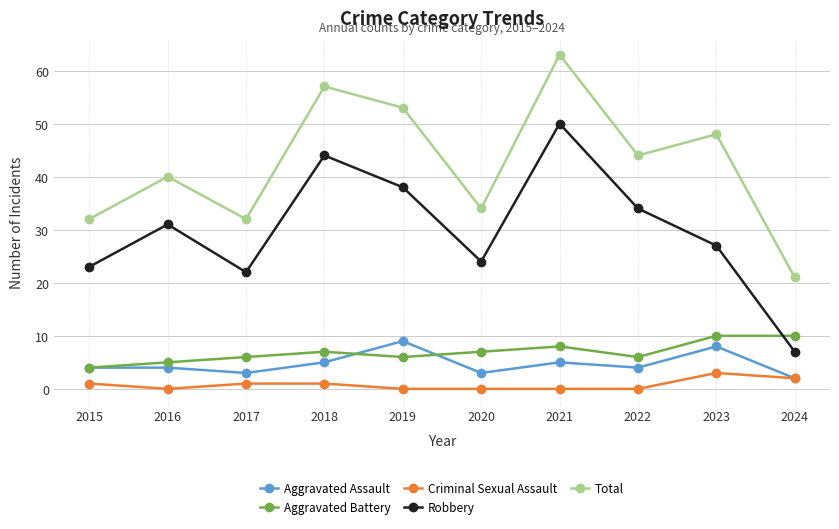

Reading left to right, list all the values displayed in this chart.

Aggravated Assault: 2015=4	2016=4	2017=3	2018=5	2019=9	2020=3	2021=5	2022=4	2023=8	2024=2
Aggravated Battery: 2015=4	2016=5	2017=6	2018=7	2019=6	2020=7	2021=8	2022=6	2023=10	2024=10
Criminal Sexual Assault: 2015=1	2016=0	2017=1	2018=1	2019=0	2020=0	2021=0	2022=0	2023=3	2024=2
Robbery: 2015=23	2016=31	2017=22	2018=44	2019=38	2020=24	2021=50	2022=34	2023=27	2024=7
Total: 2015=32	2016=40	2017=32	2018=57	2019=53	2020=34	2021=63	2022=44	2023=48	2024=21